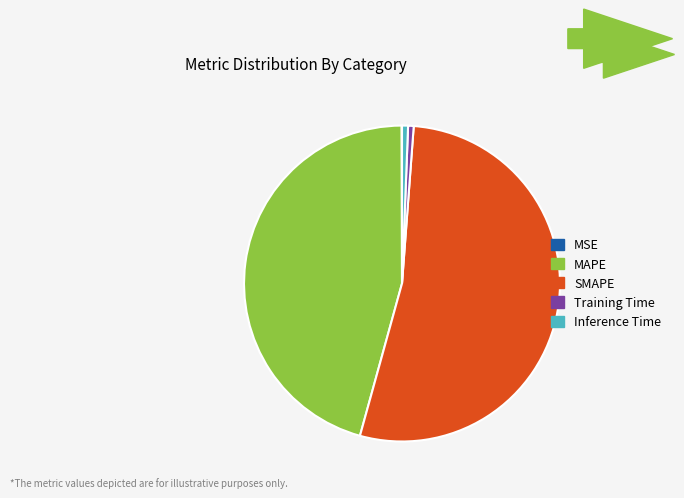

What is the majority slice?

SMAPE